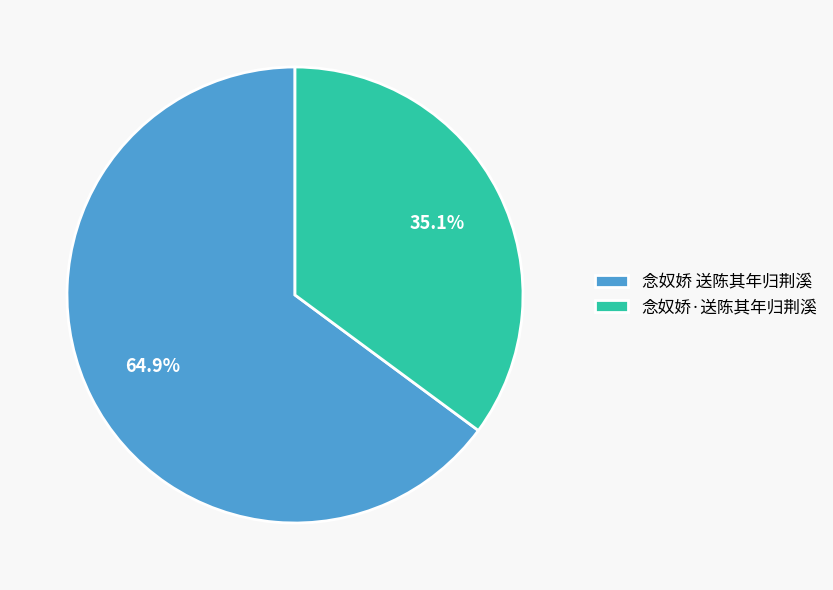

Does 念奴娇·送陈其年归荆溪 represent more than half of the total?

No